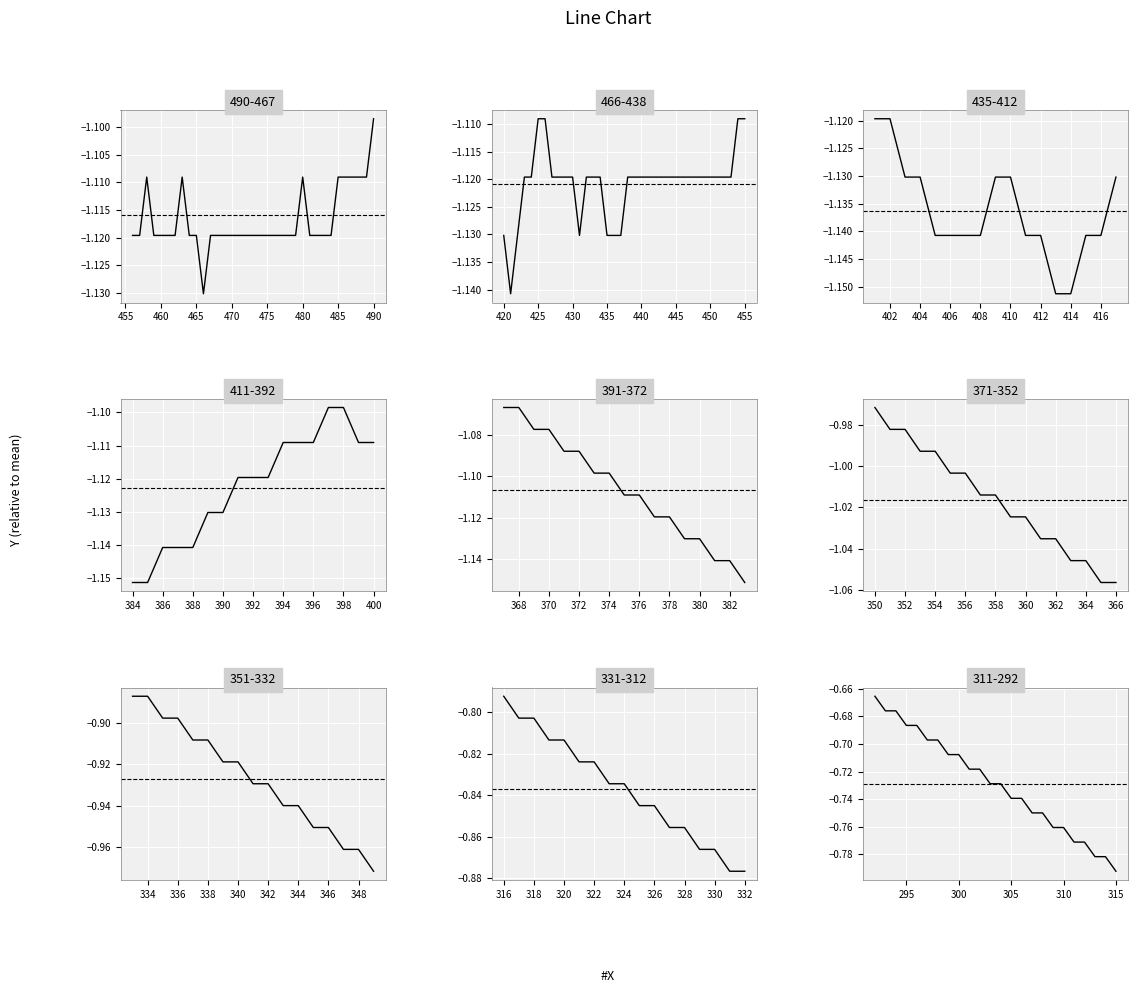

Is it true that the value at 315 is -0.3?

False